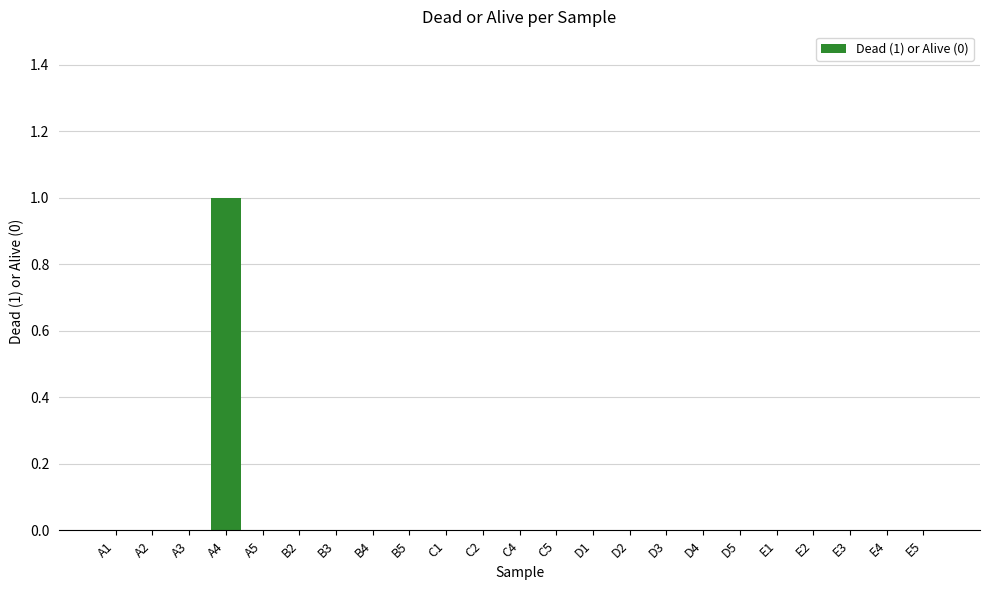

Are the bars horizontal?

No